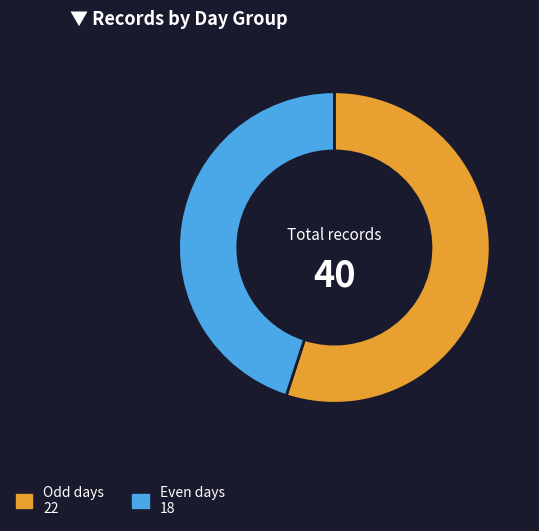

Does any single category account for the majority?

Yes